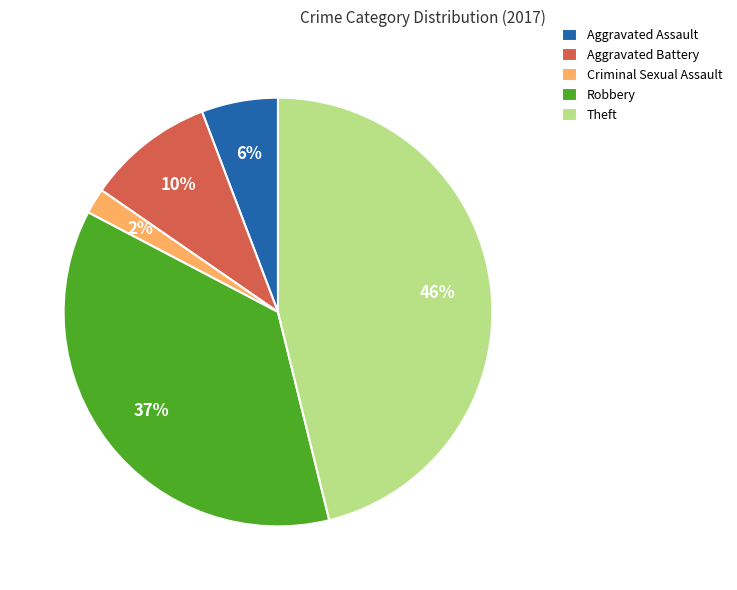

Which category has the biggest portion of the pie?

Theft